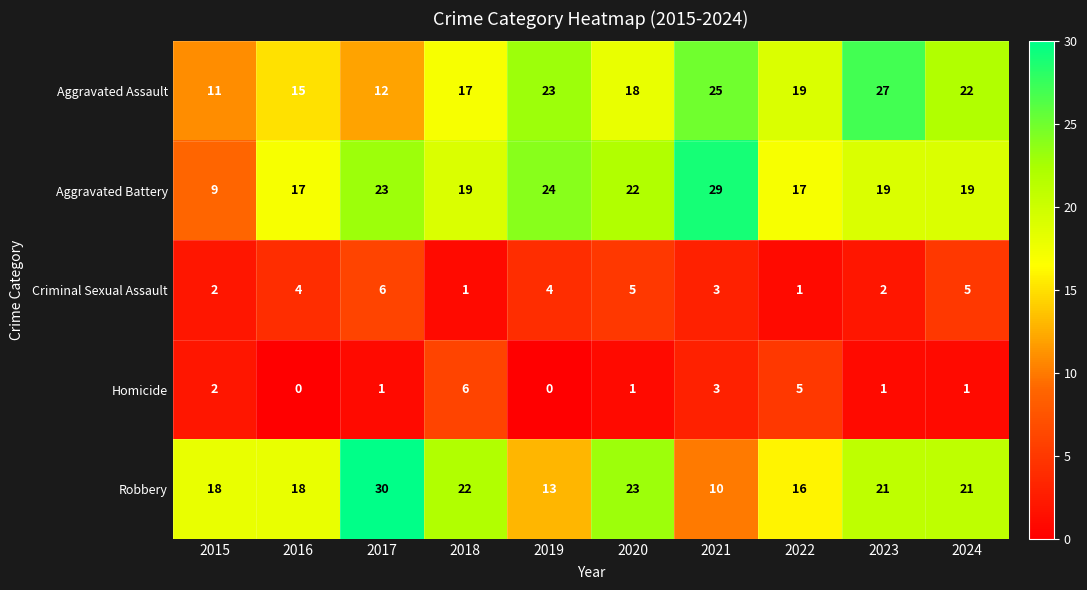

What is the sum of all Homicide values?

20